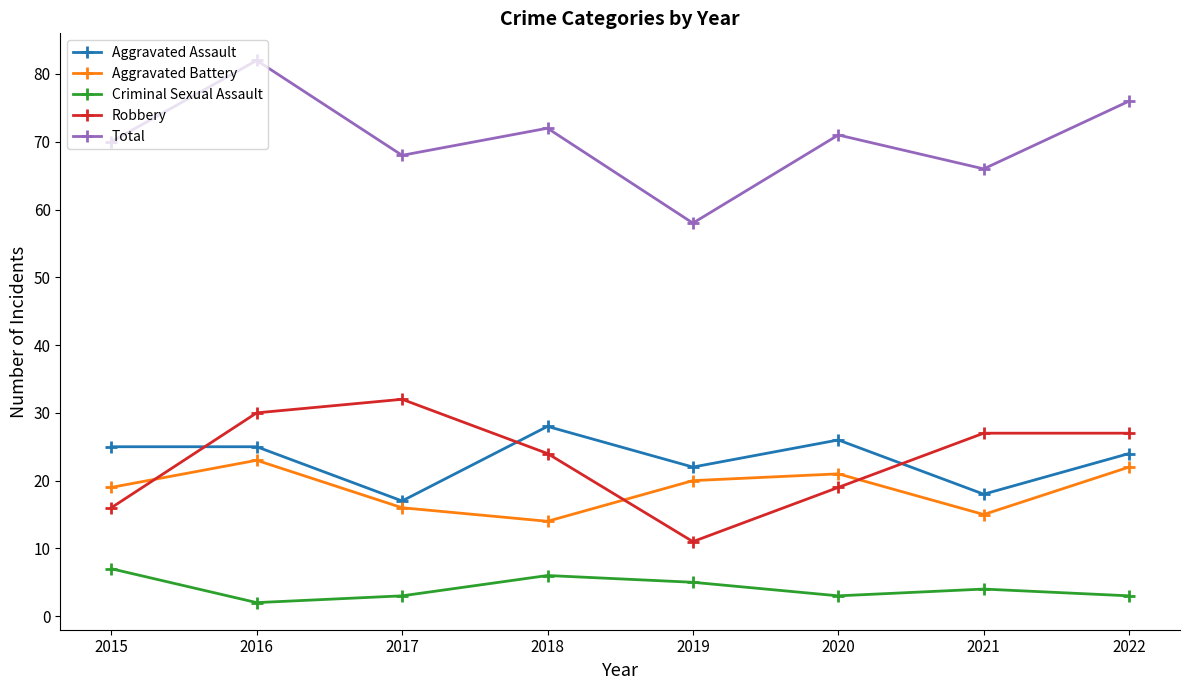

How many data points in Robbery are less than 27?

4